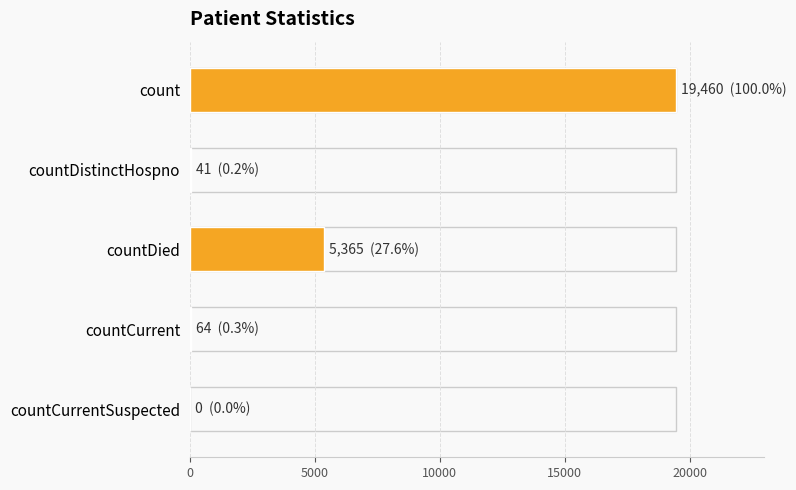

How many distinct data groups are displayed?

1